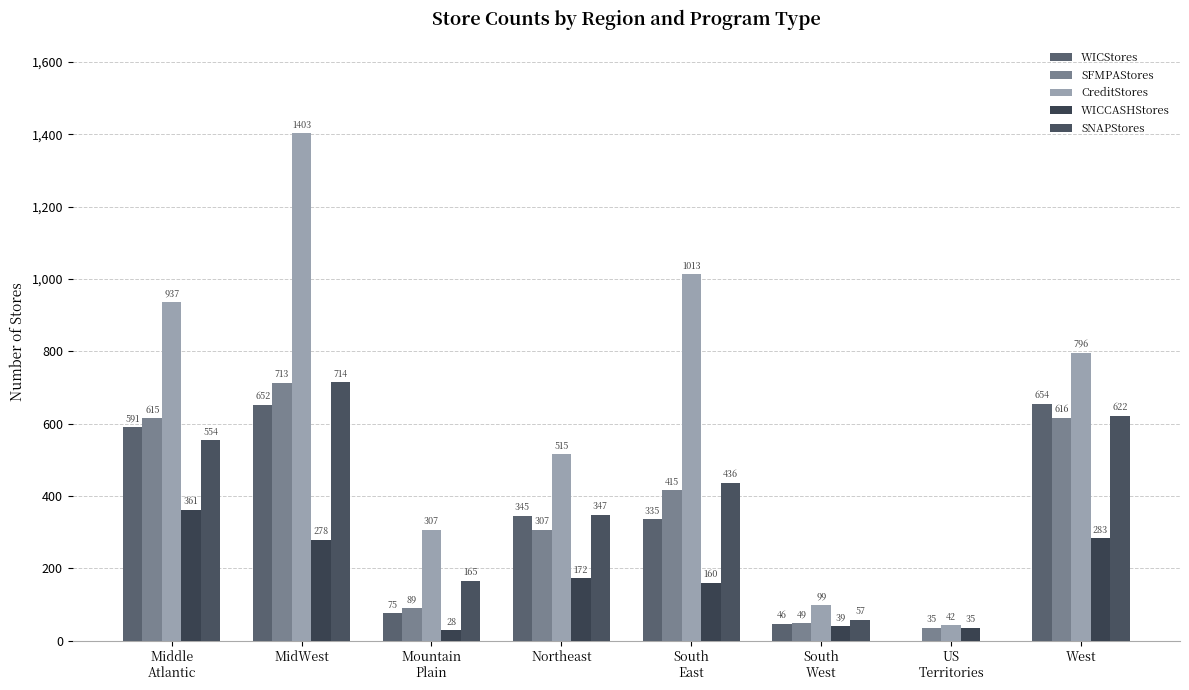

Is the value of WICStores at Mountain
Plain greater than the value of WICCASHStores at Northeast?

No